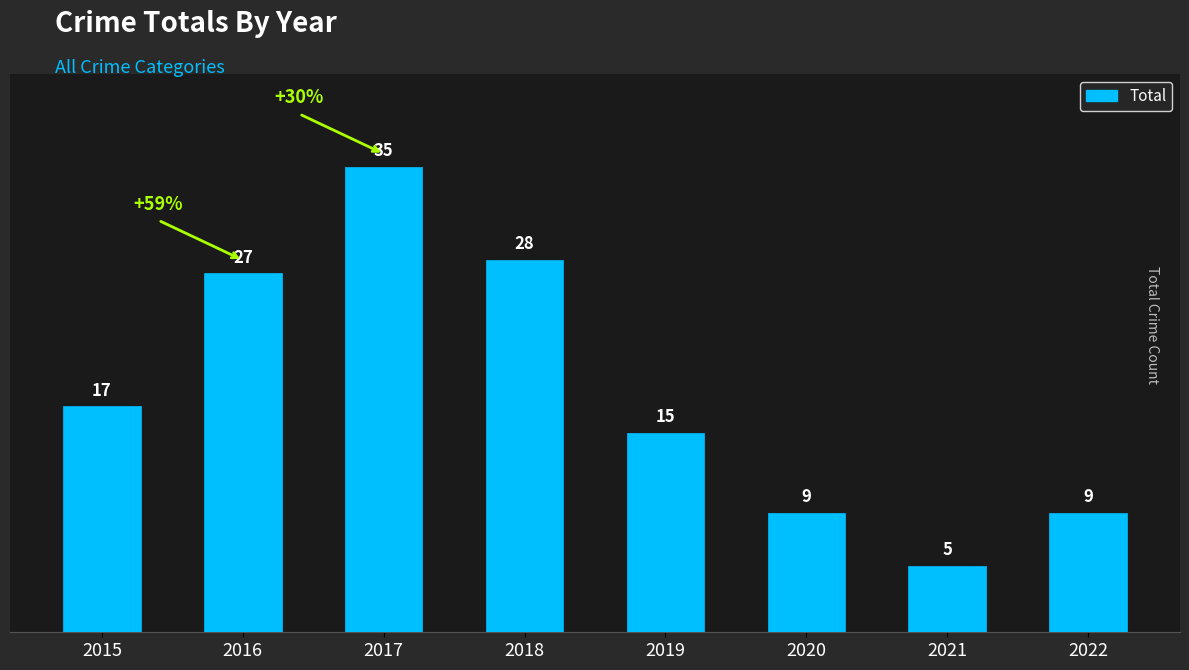

What is the change in value from 2016 to 2021?

-22